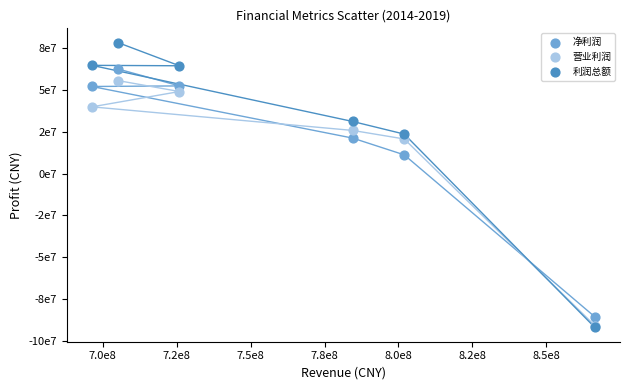

Which series contains the highest Y value?

利润总额